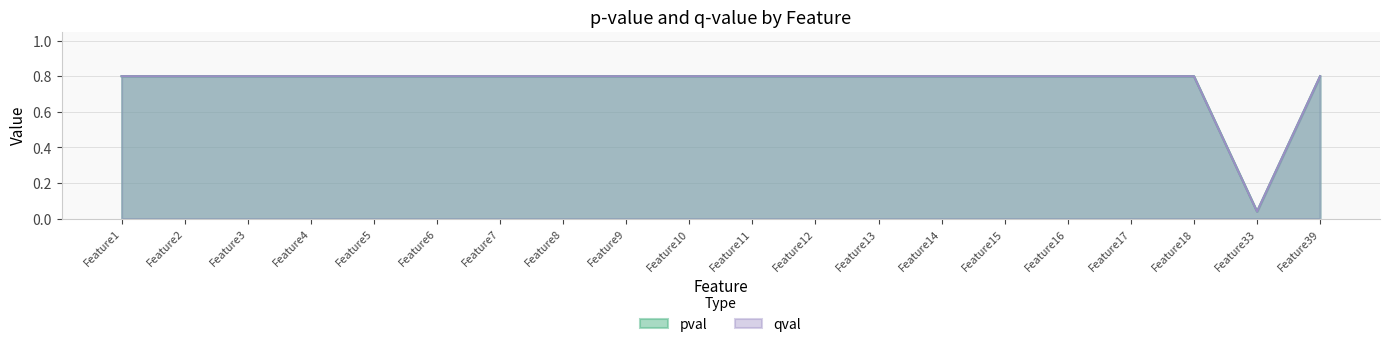

Which series has the largest range (max minus min)?

pval